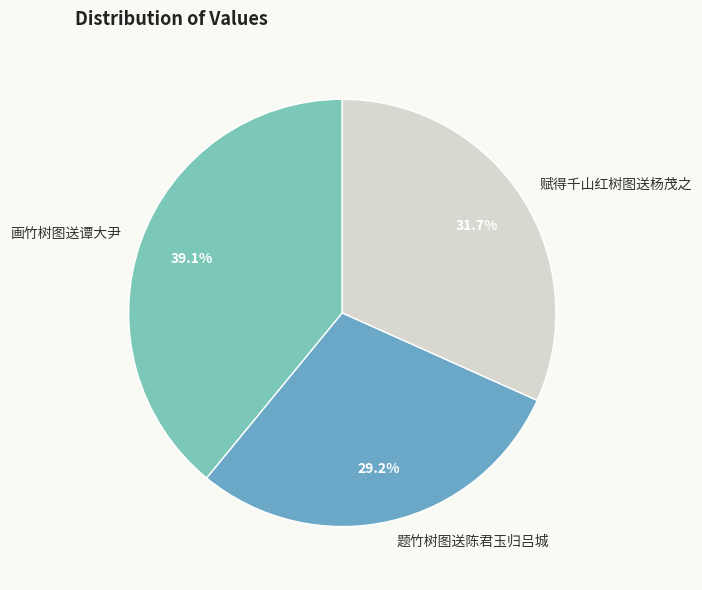

What is the ratio of the value at 赋得千山红树图送杨茂之 to the value at 题竹树图送陈君玉归吕城?

1.1